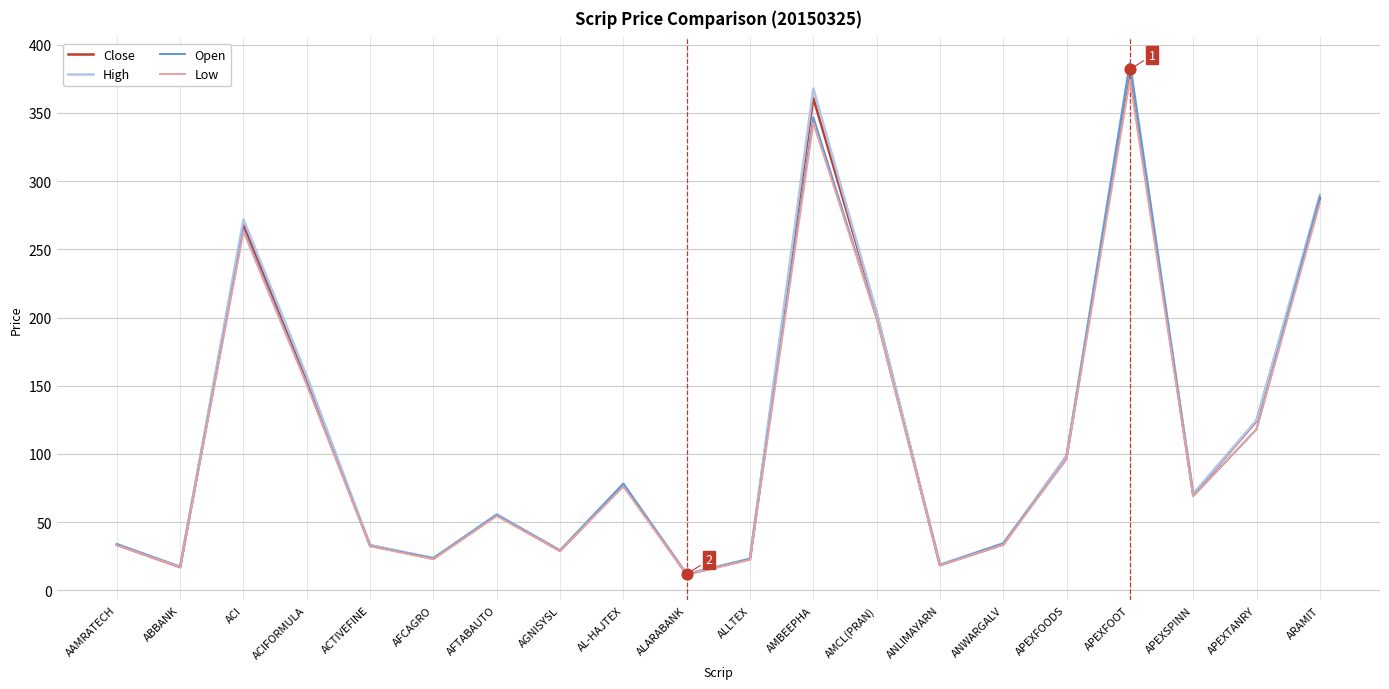

Which series has the largest range (max minus min)?

Open